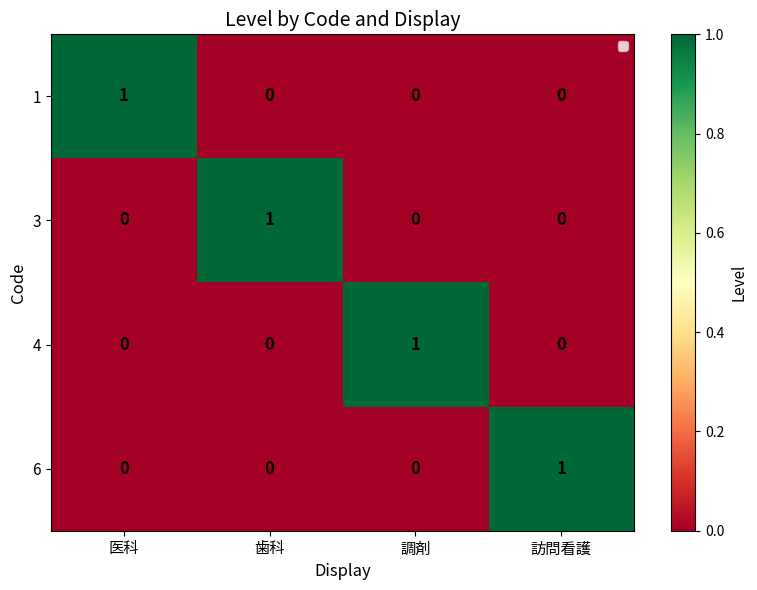

The value of 3 at 調剤 is -1. True or false?

False